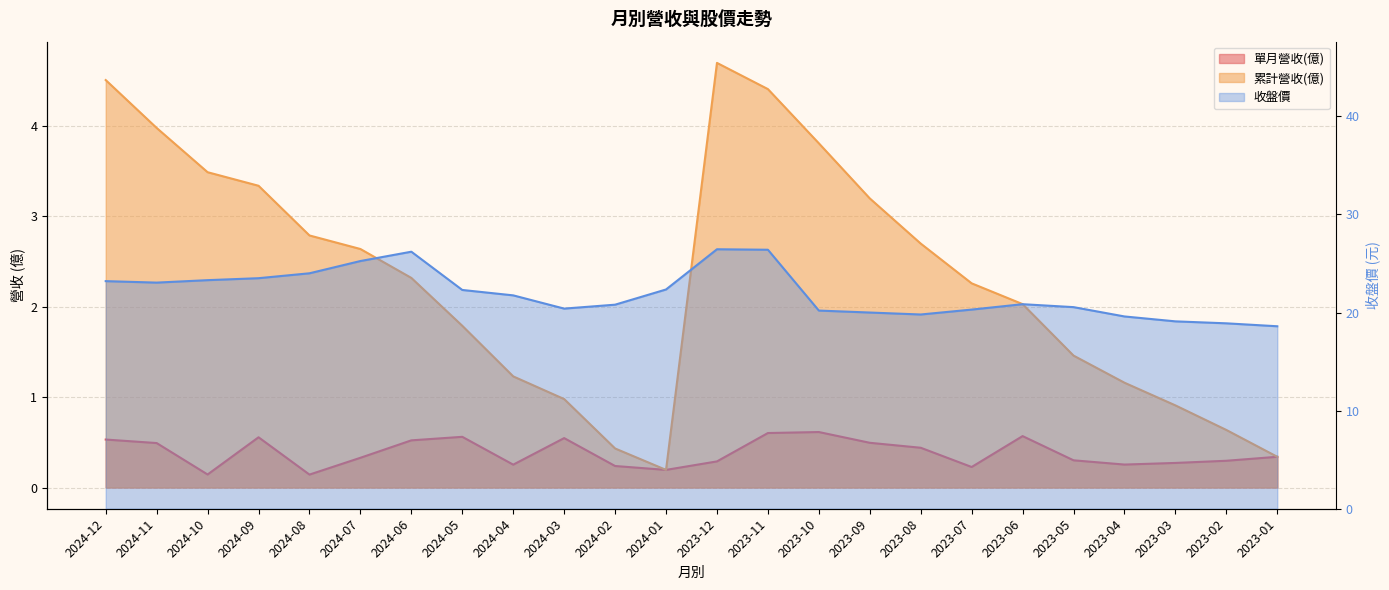

What is the lowest value of the 單月營收(億) series?

0.1